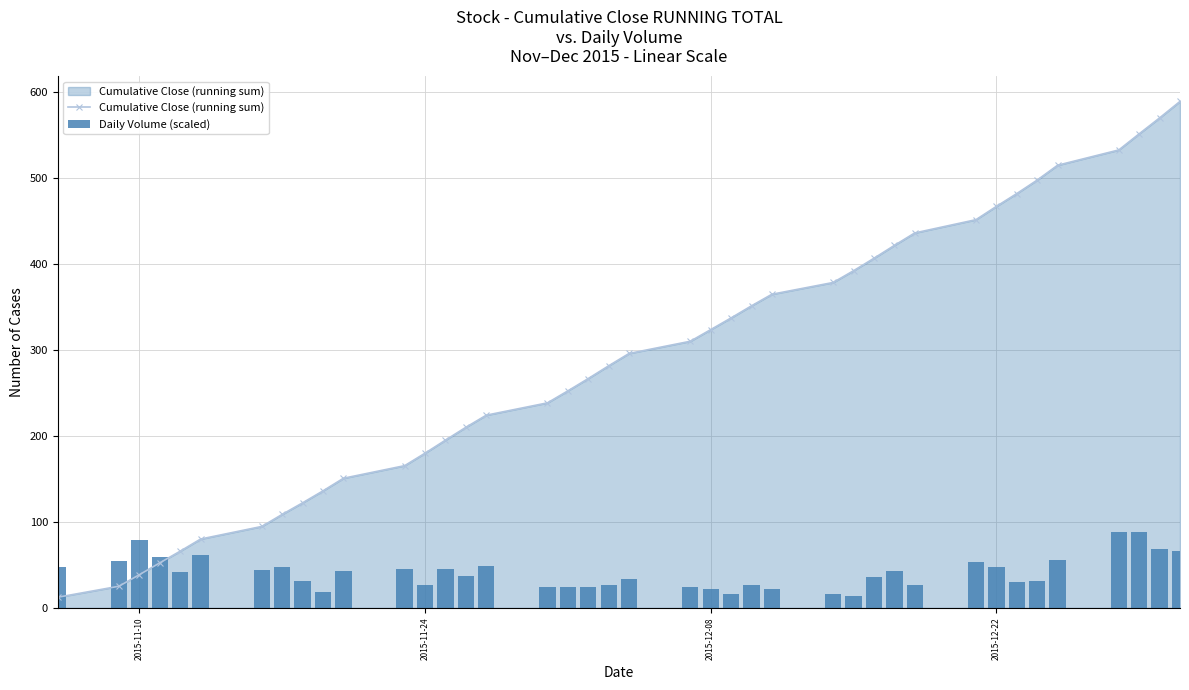

How many values in the Cumulative Close (running sum) series are below 295?

20